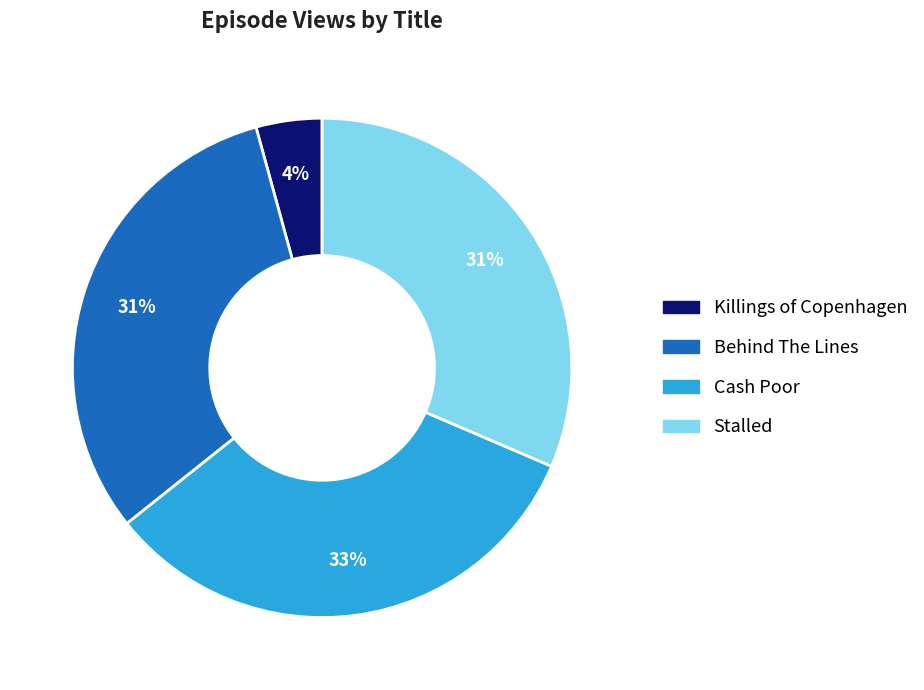

Is Cash Poor the majority of the pie?

No